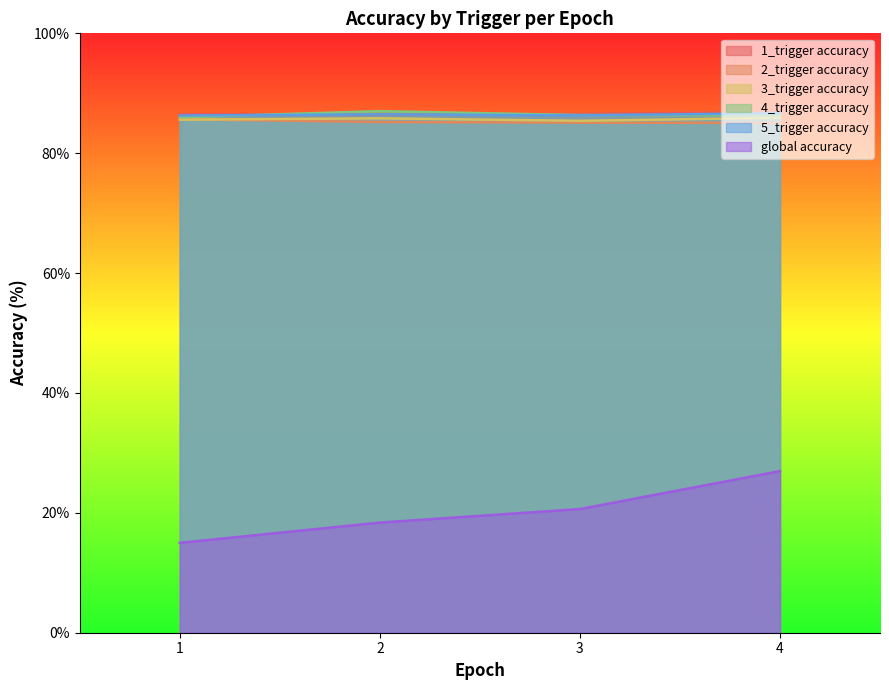

How many data points in global accuracy are above 20?

2